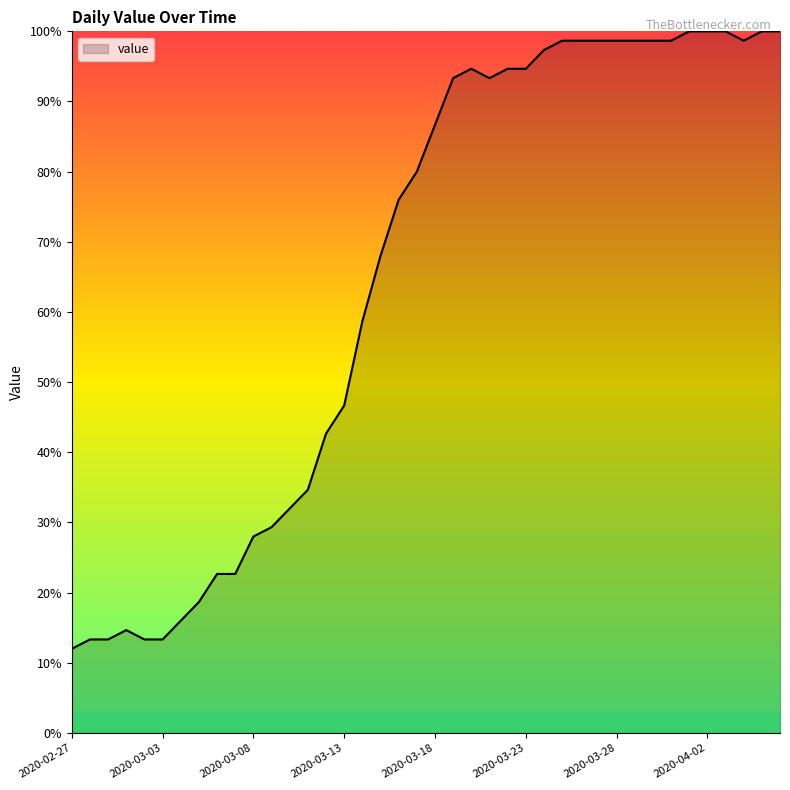

What is the greatest value displayed?

100.0